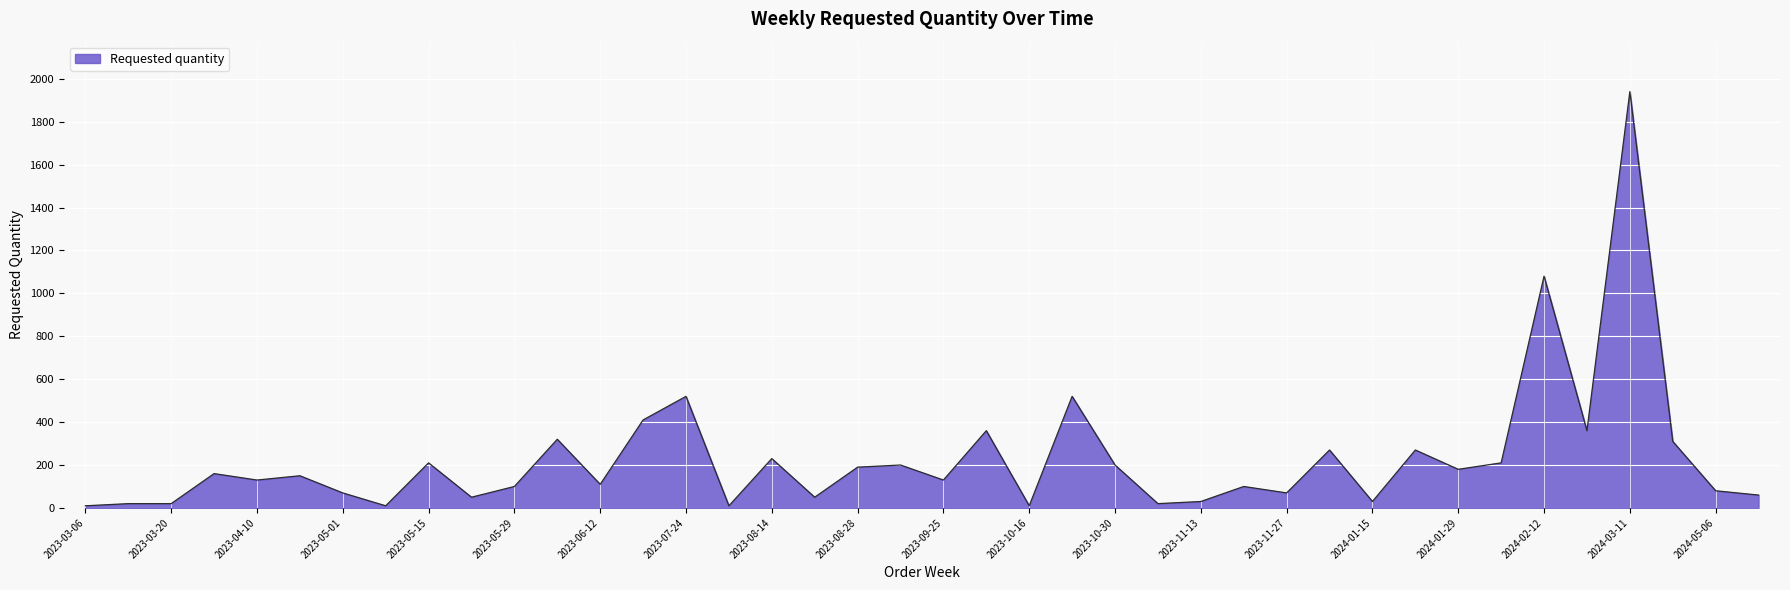

What is the greatest value displayed?

1940